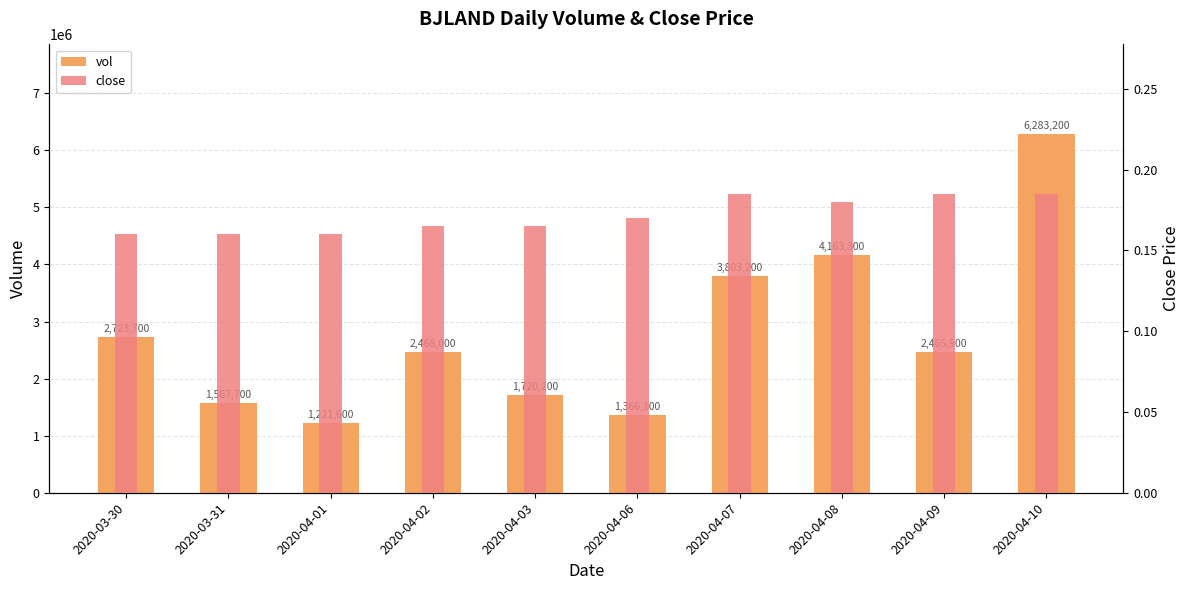

Rank the series at 2020-04-10 from lowest to highest value.

close, vol